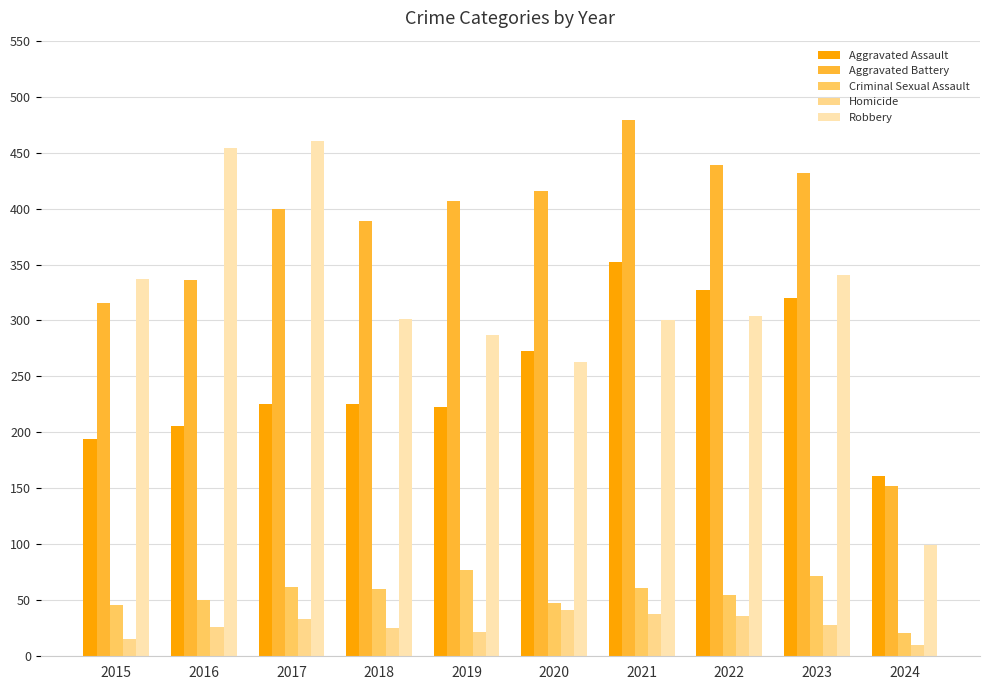

Count the number of data series in this chart.

5